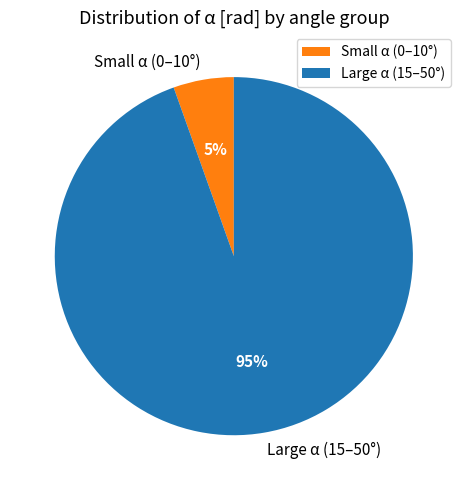

Which has a higher value, Small α (0–10°) or Large α (15–50°)?

Large α (15–50°)